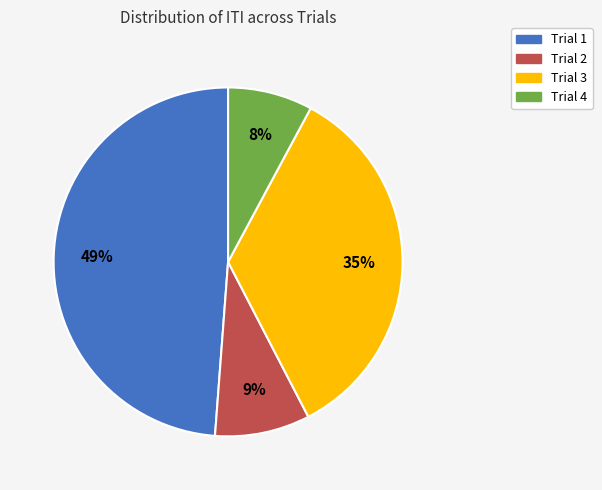

What is the largest slice in the pie chart?

Trial 1